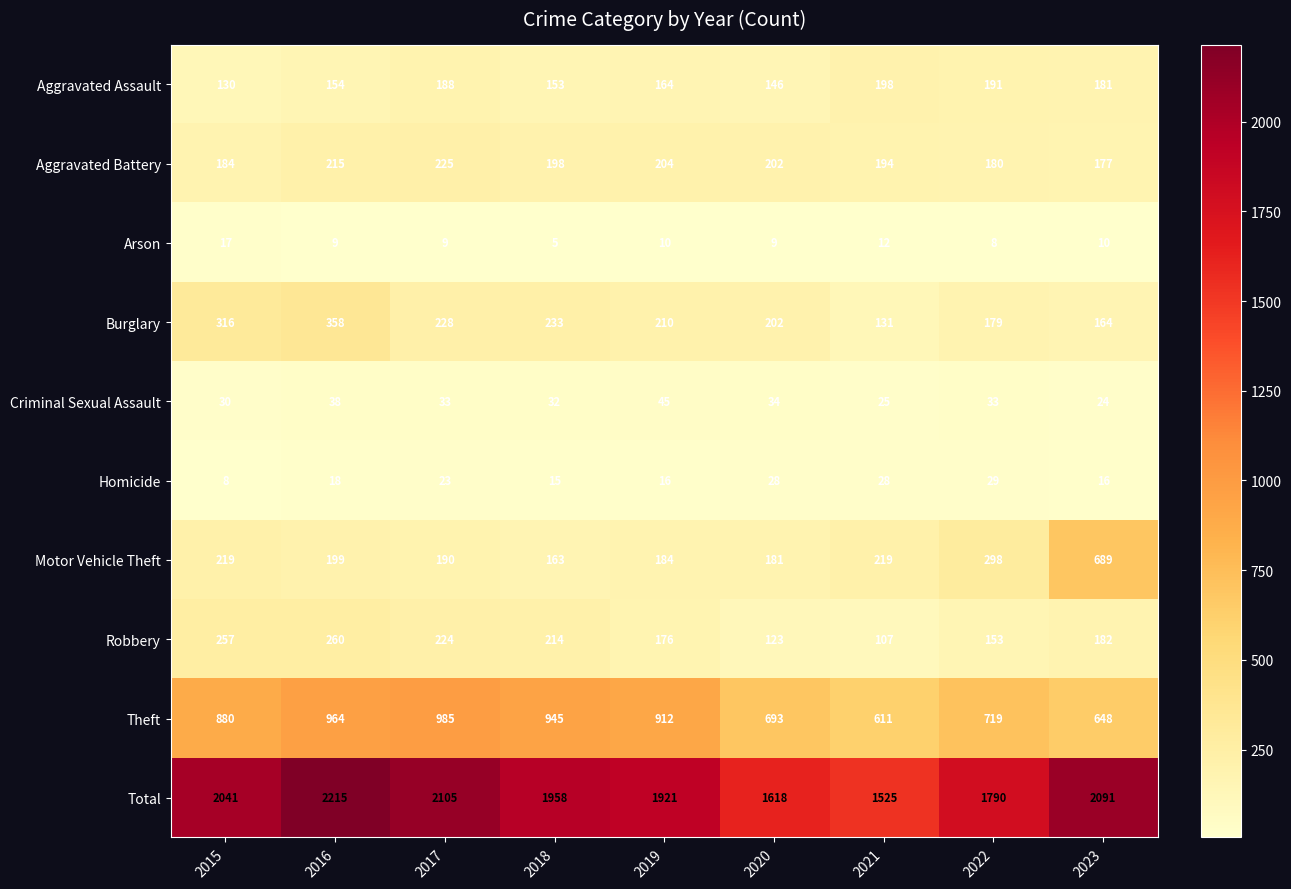

What is the sum of the Motor Vehicle Theft values at 2019 and 2018?

347